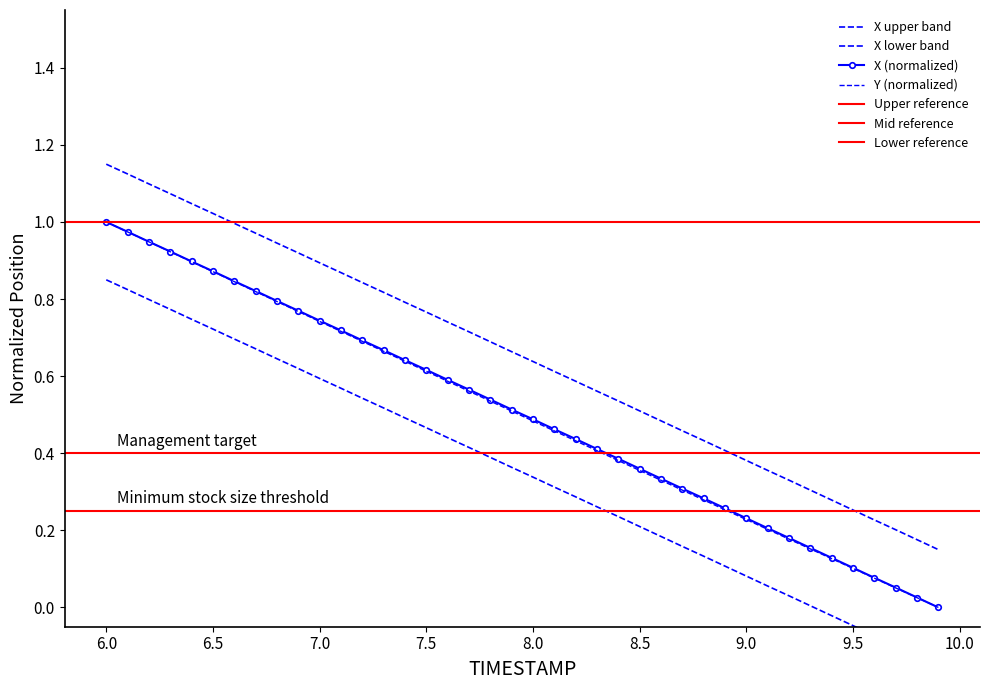

Which category has the lowest value across all series?

9.9